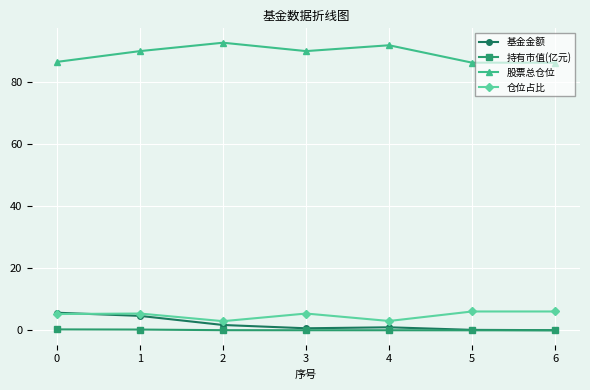

What is the difference between the second highest and second lowest values in the 股票总仓位 series?

5.6